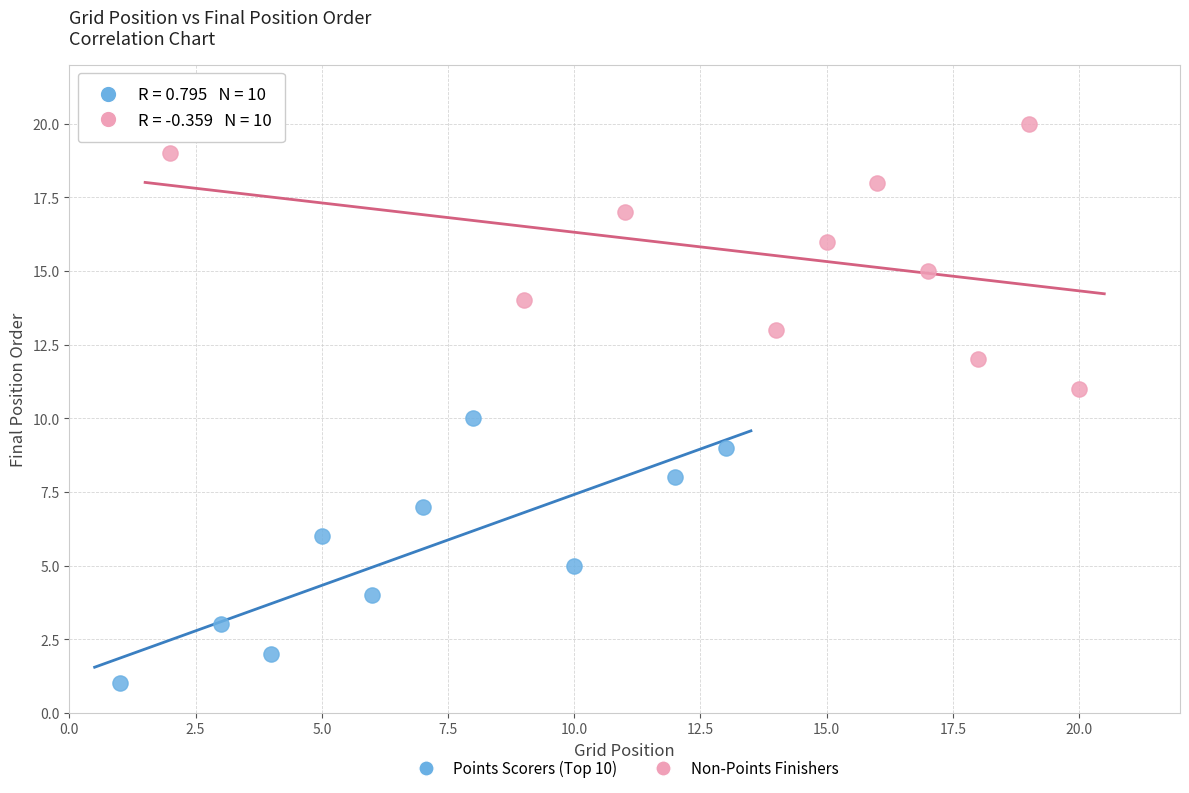

What are all the series names shown in the legend?

Points Scorers (Top 10), Non-Points Finishers